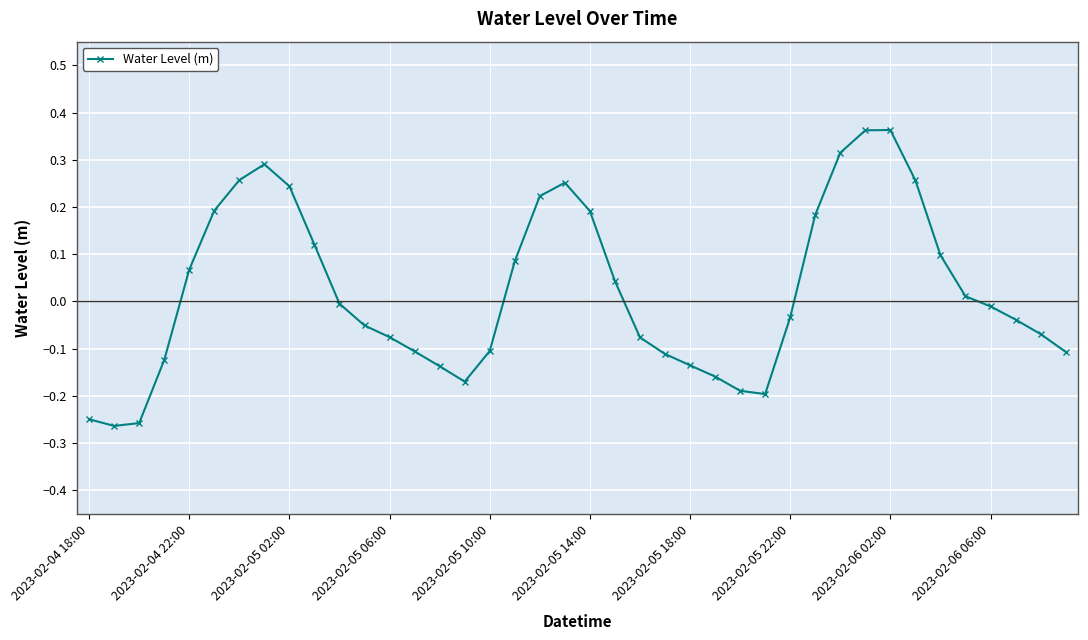

True or false: there are more than 1 points higher than both neighbors.

True